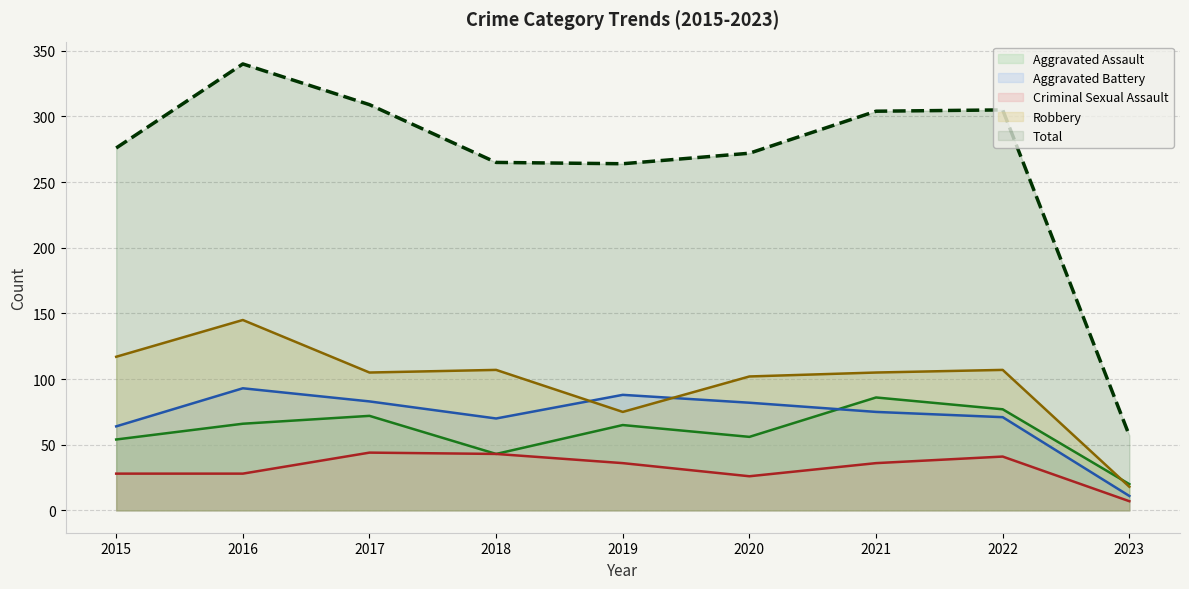

Reading left to right, list all the values displayed in this chart.

Aggravated Assault (line): 54	66	72	43	65	56	86	77	20
Aggravated Battery (line): 64	93	83	70	88	82	75	71	11
Criminal Sexual Assault (line): 28	28	44	43	36	26	36	41	7
Robbery (line): 117	145	105	107	75	102	105	107	18
Total (line): 276	340	309	265	264	272	304	305	57